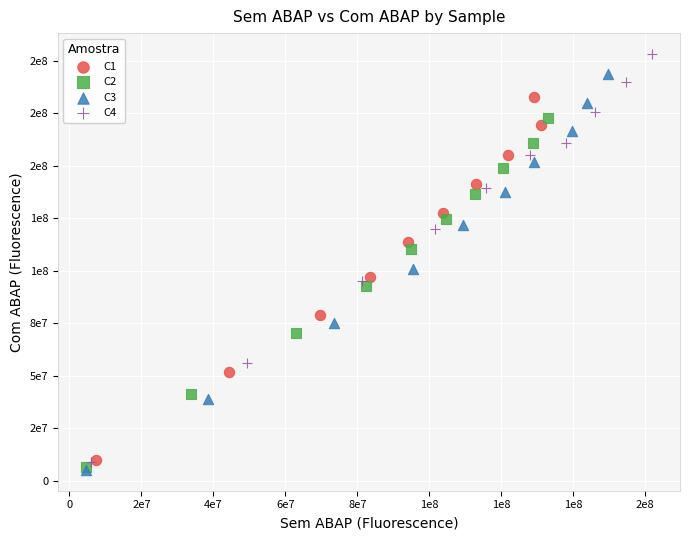

Which series has the largest Y range (max minus min)?

C4